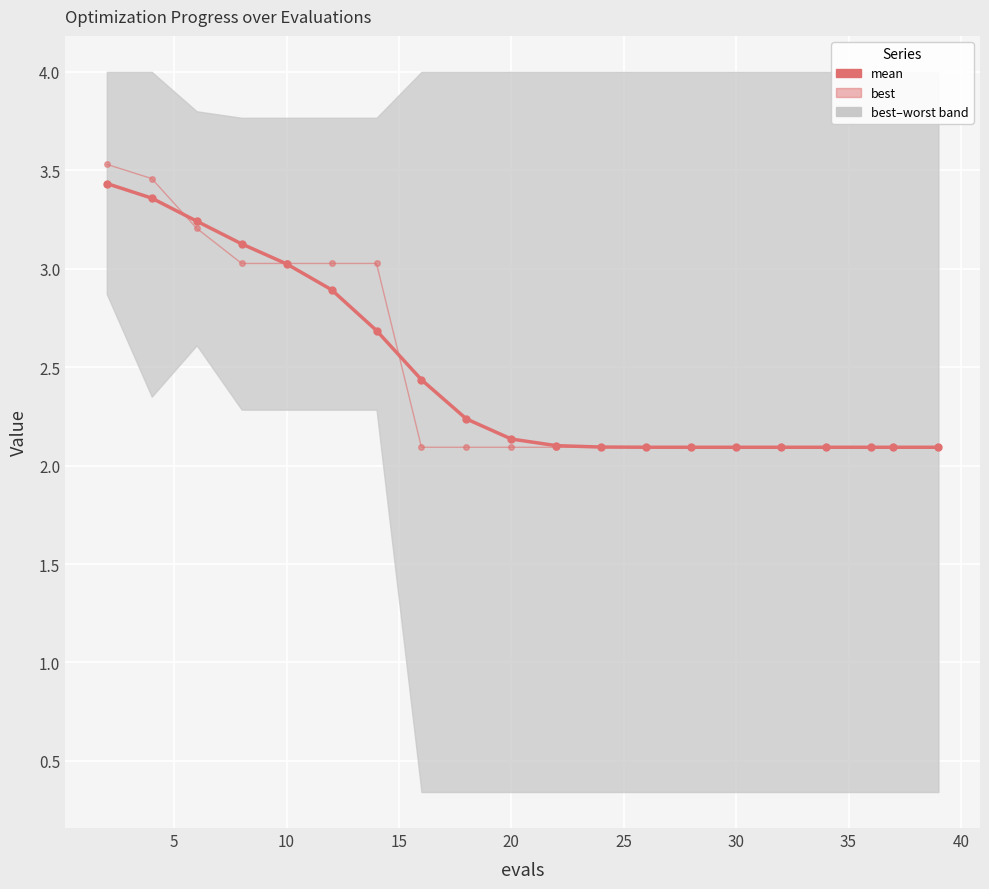

True or false: mean has more than 2 points higher than both neighbors.

False